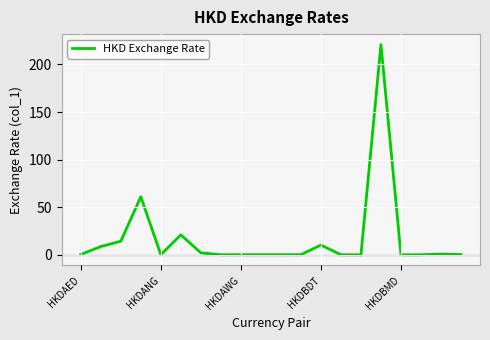

What is the difference between the maximum and minimum values?

220.7